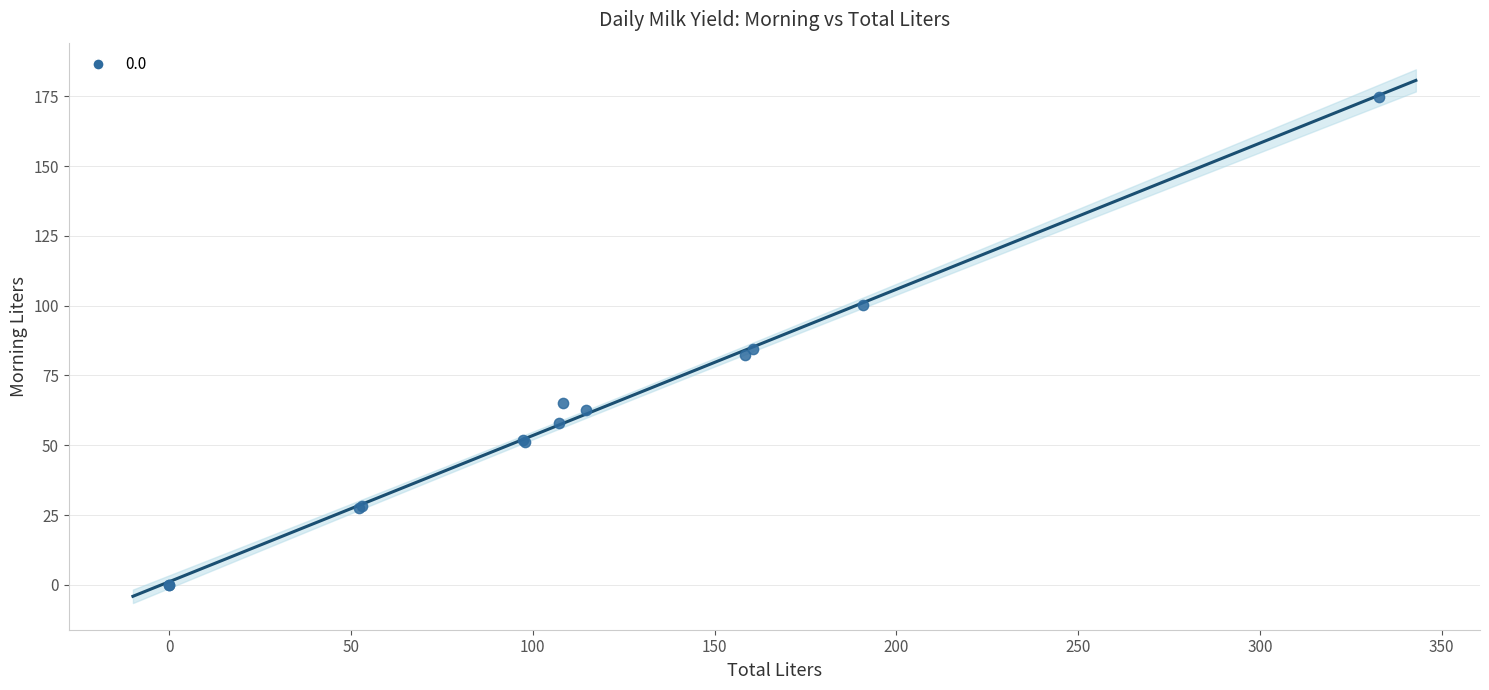

What Y value in the scatter plot is closest to 87?

84.5